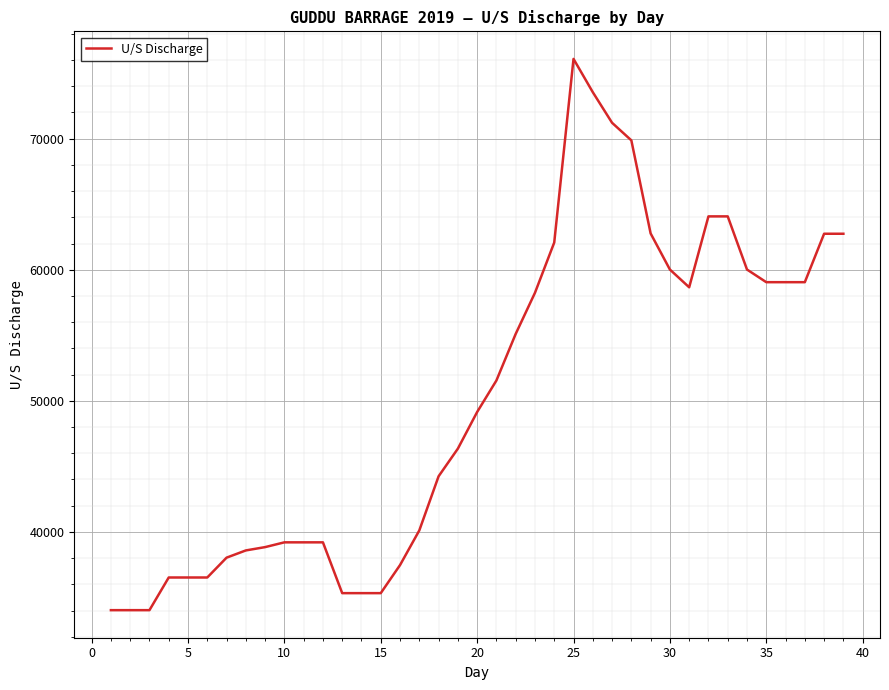

What is the minimum value shown in the chart?

34028